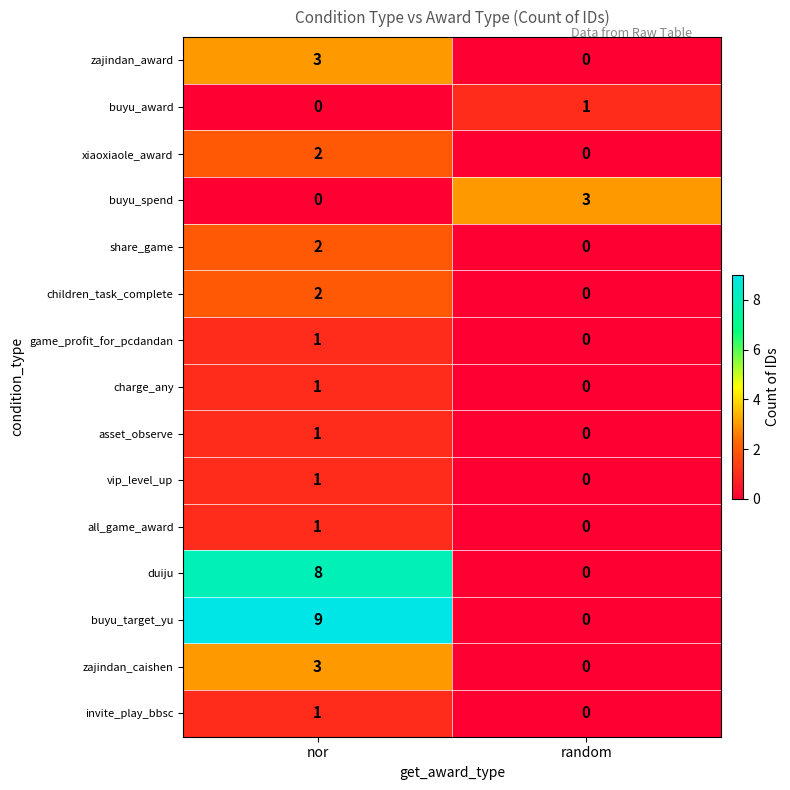

Reading left to right, what are all the values shown in this chart?

zajindan_award: 3	0
buyu_award: 0	1
xiaoxiaole_award: 2	0
buyu_spend: 0	3
share_game: 2	0
children_task_complete: 2	0
game_profit_for_pcdandan: 1	0
charge_any: 1	0
asset_observe: 1	0
vip_level_up: 1	0
all_game_award: 1	0
duiju: 8	0
buyu_target_yu: 9	0
zajindan_caishen: 3	0
invite_play_bbsc: 1	0